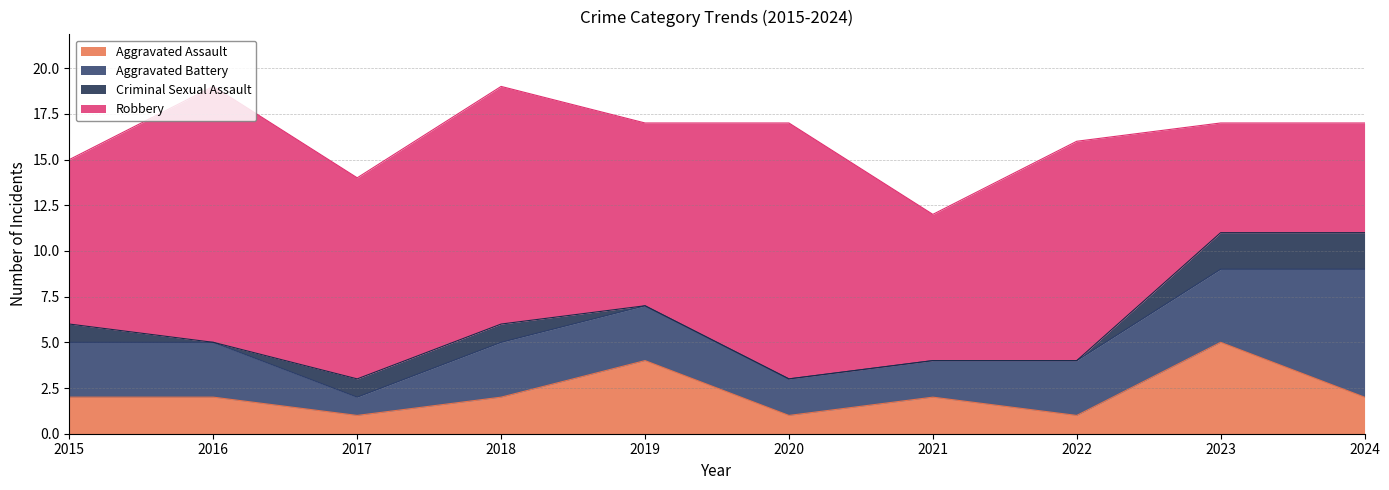

How many values in the Criminal Sexual Assault series are below 1?

5